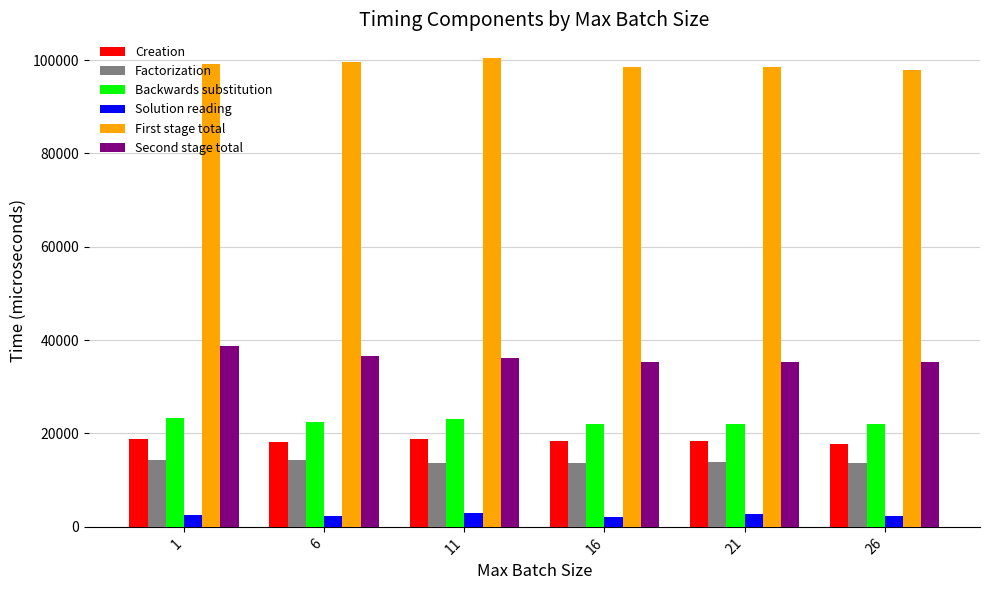

What are all the series names shown in the legend?

Creation, Factorization, Backwards substitution, Solution reading, First stage total, Second stage total